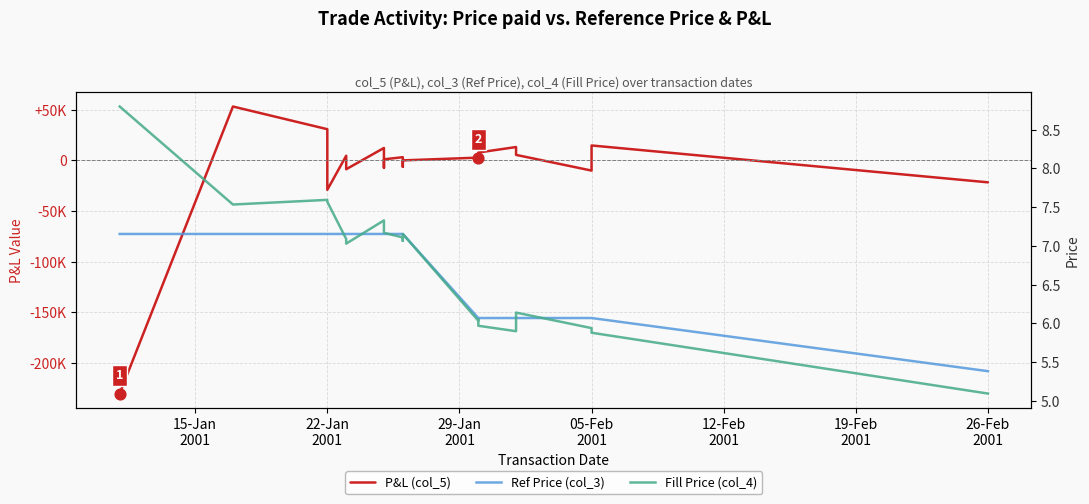

Is the value of P&L (col_5) at 12-Feb
2001 greater than the value of Fill Price (col_4) at 13?

Yes